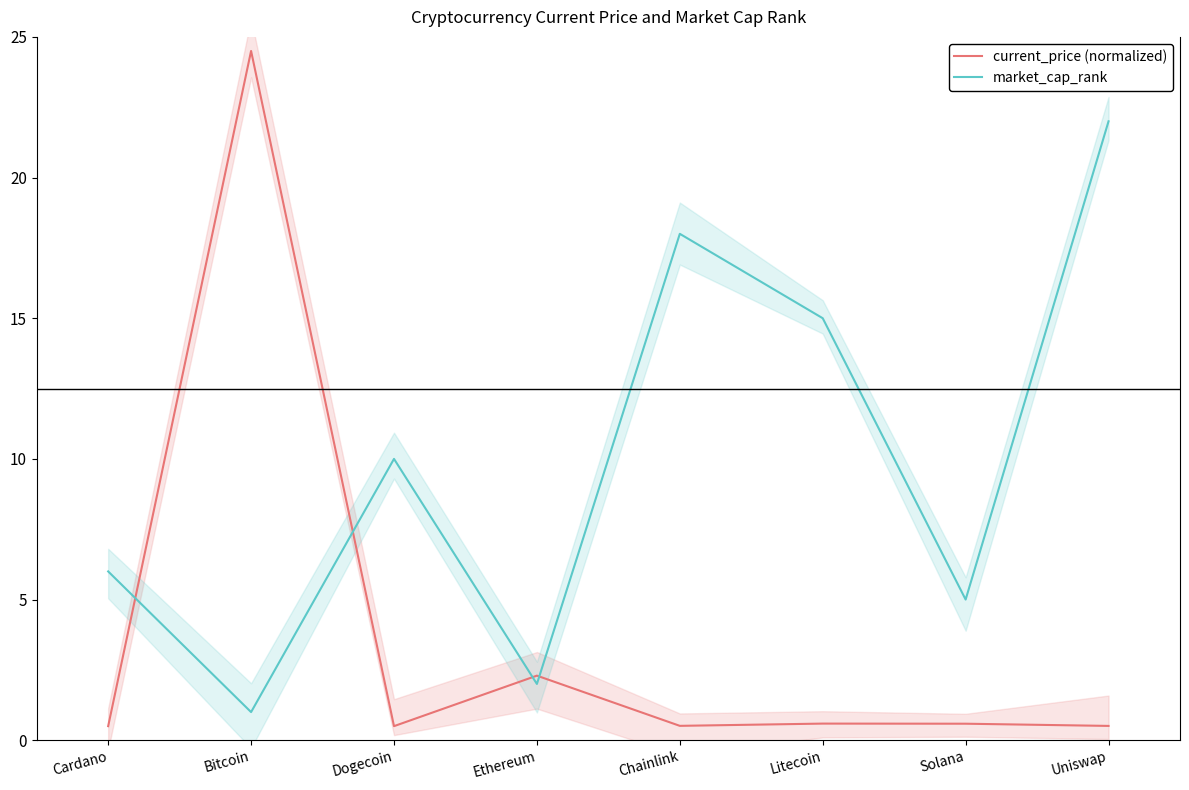

At which category does market_cap_rank reach its first local peak?

Dogecoin